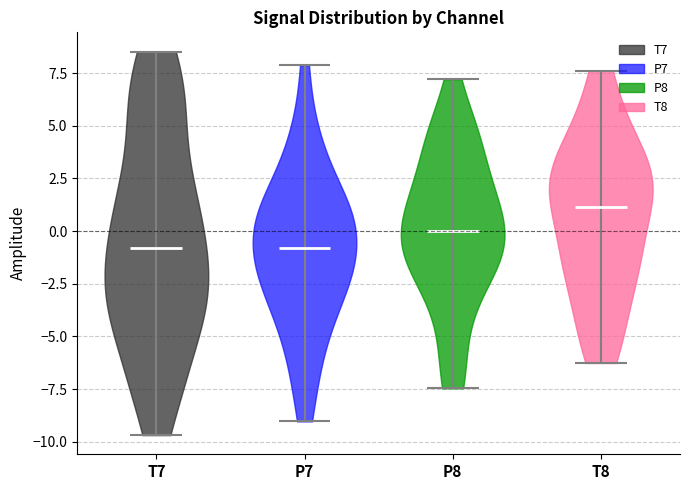

Which violin has the highest median line?

T8